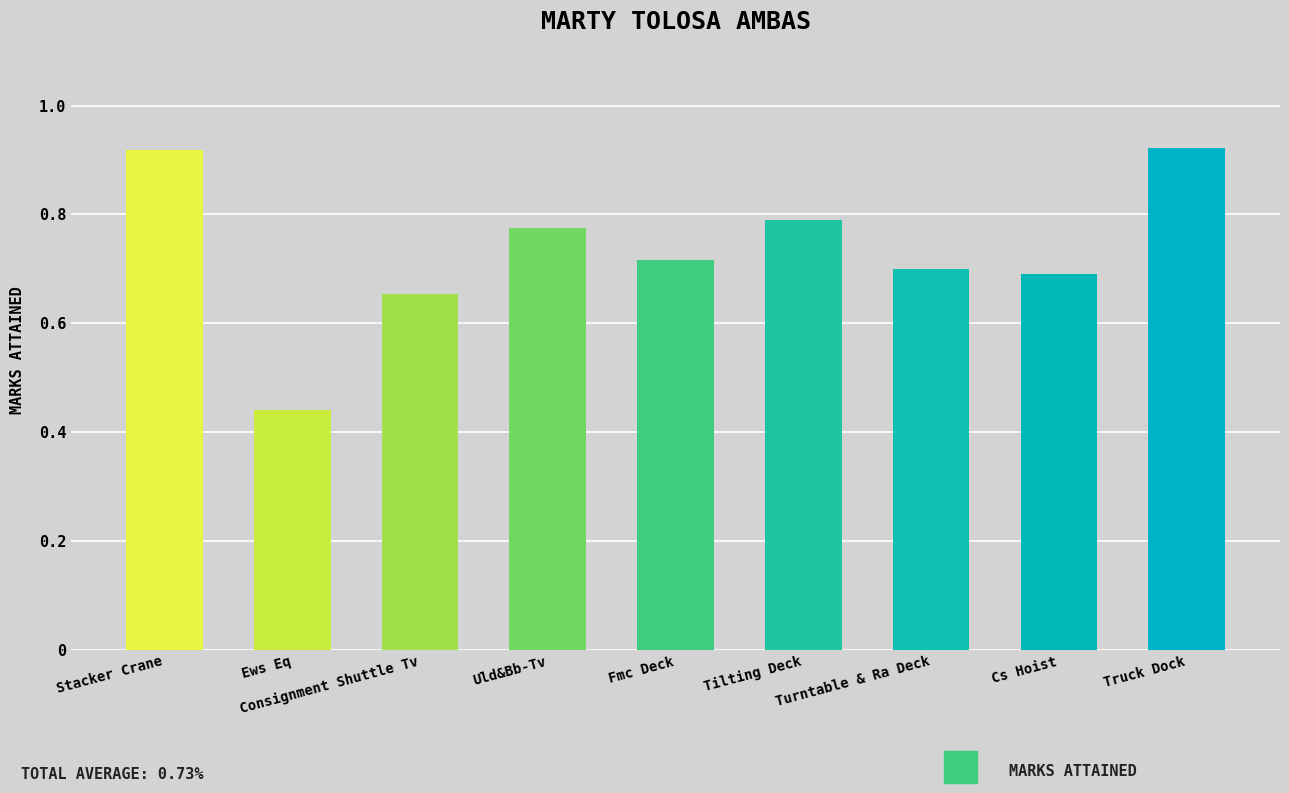

What is the sum of the values at Truck Dock and Ews Eq?

1.4